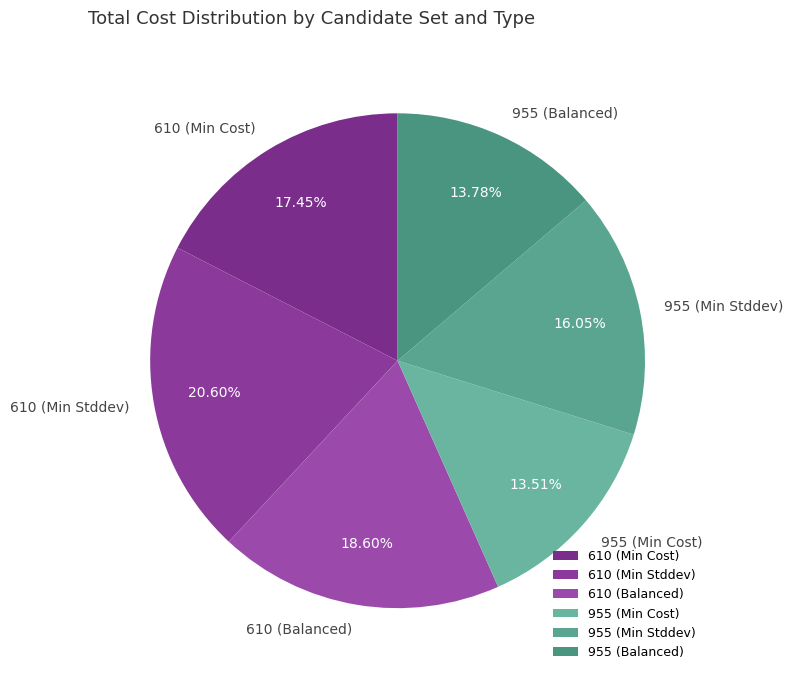

Which category has the biggest portion of the pie?

610 (Min Stddev)